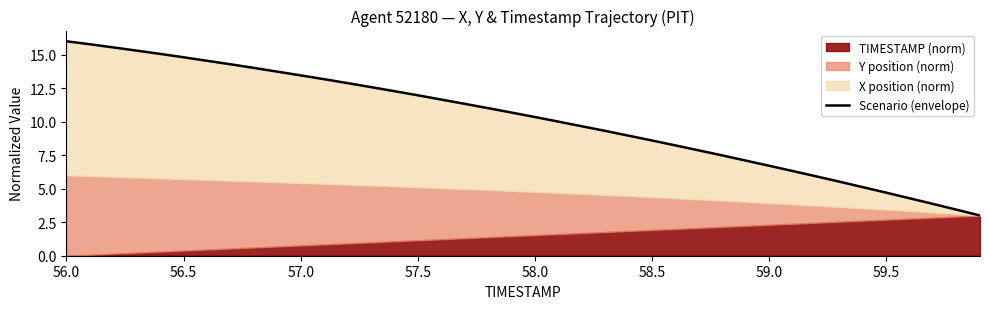

What is the average value?

10.2